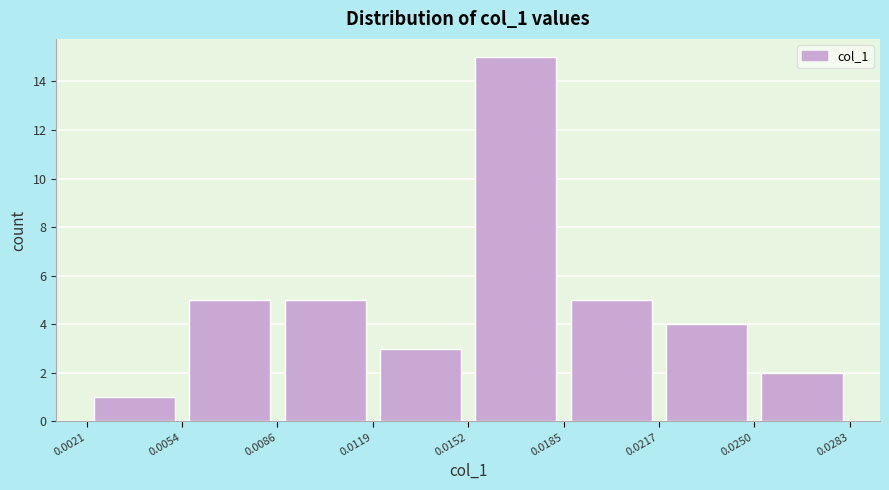

Over which range of the x-axis is the bar tallest?

0.0152 to 0.0185